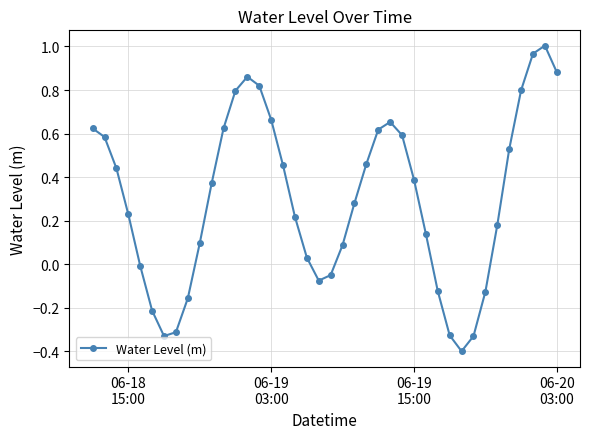

What is the smallest value displayed?

-0.4